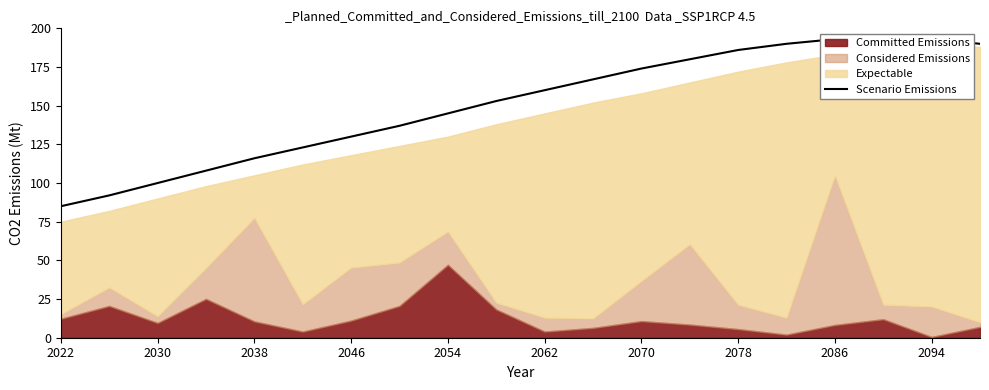

What is the label of the 2nd point from the left?

2030